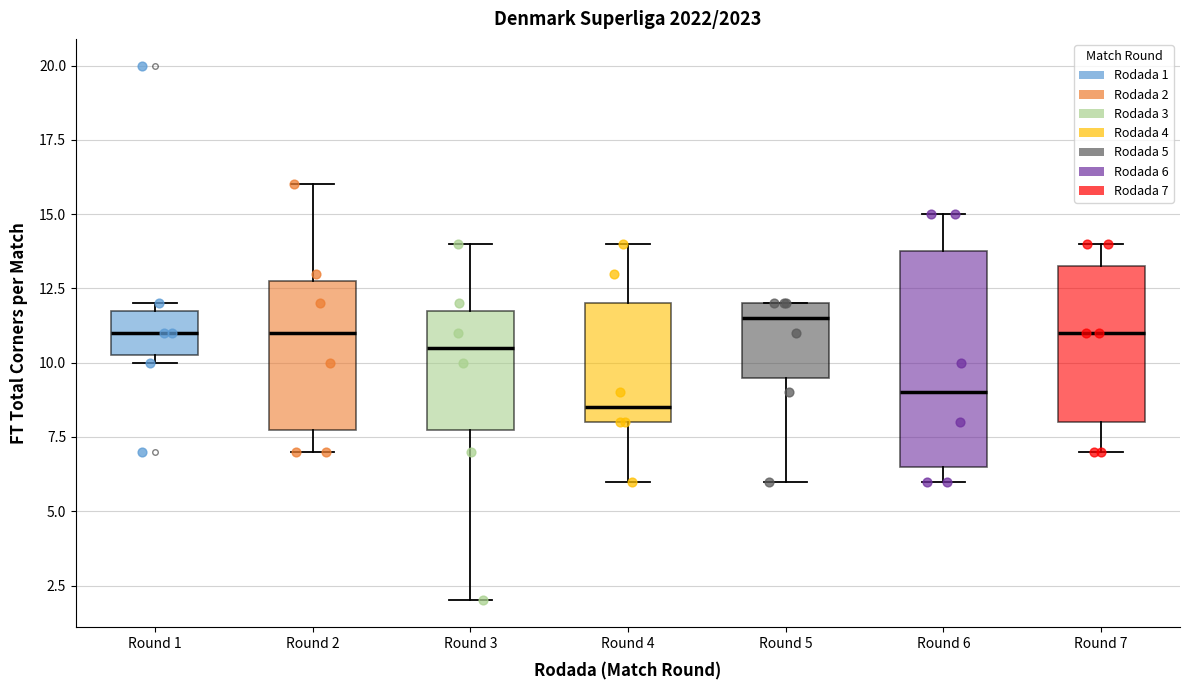

Which box is the tallest, from its lower edge to its upper edge?

Round 6